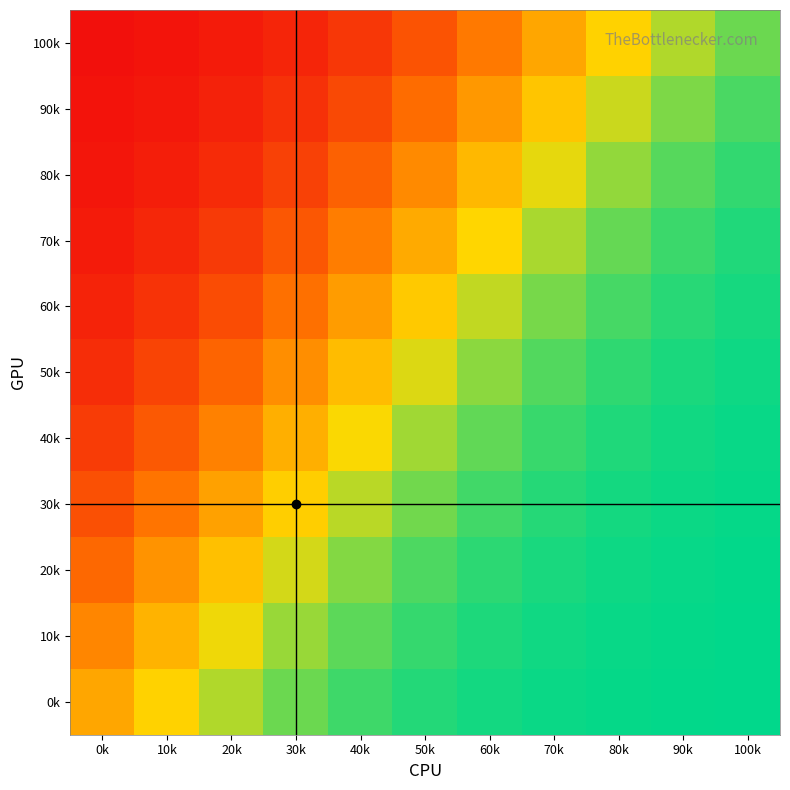

Reading right to left, transcribe all the data shown in this chart.

100k: 100k=0.7	90k=0.5	80k=0.3	70k=0.0	60k=-0.3	50k=-0.5	40k=-0.7	30k=-0.8	20k=-0.9	10k=-0.9	0k=-1.0
90k: 100k=0.8	90k=0.7	80k=0.5	70k=0.2	60k=-0.1	50k=-0.4	40k=-0.6	30k=-0.8	20k=-0.9	10k=-0.9	0k=-1.0
80k: 100k=0.9	90k=0.8	80k=0.6	70k=0.4	60k=0.1	50k=-0.2	40k=-0.4	30k=-0.7	20k=-0.8	10k=-0.9	0k=-0.9
70k: 100k=0.9	90k=0.8	80k=0.7	70k=0.6	60k=0.3	50k=0.0	40k=-0.3	30k=-0.5	20k=-0.7	10k=-0.8	0k=-0.9
60k: 100k=0.9	90k=0.9	80k=0.8	70k=0.7	60k=0.5	50k=0.2	40k=-0.1	30k=-0.3	20k=-0.6	10k=-0.7	0k=-0.9
50k: 100k=1.0	90k=0.9	80k=0.9	70k=0.8	60k=0.6	50k=0.4	40k=0.1	30k=-0.1	20k=-0.4	10k=-0.6	0k=-0.8
40k: 100k=1.0	90k=1.0	80k=0.9	70k=0.9	60k=0.7	50k=0.6	40k=0.3	30k=0.1	20k=-0.2	10k=-0.5	0k=-0.7
30k: 100k=1.0	90k=1.0	80k=0.9	70k=0.9	60k=0.8	50k=0.7	40k=0.5	30k=0.3	20k=-0.0	10k=-0.3	0k=-0.6
20k: 100k=1.0	90k=1.0	80k=1.0	70k=0.9	60k=0.9	50k=0.8	40k=0.7	30k=0.4	20k=0.2	10k=-0.1	0k=-0.4
10k: 100k=1.0	90k=1.0	80k=1.0	70k=1.0	60k=0.9	50k=0.9	40k=0.8	30k=0.6	20k=0.4	10k=0.1	0k=-0.2
0k: 100k=1.0	90k=1.0	80k=1.0	70k=1.0	60k=0.9	50k=0.9	40k=0.8	30k=0.7	20k=0.5	10k=0.3	0k=0.0